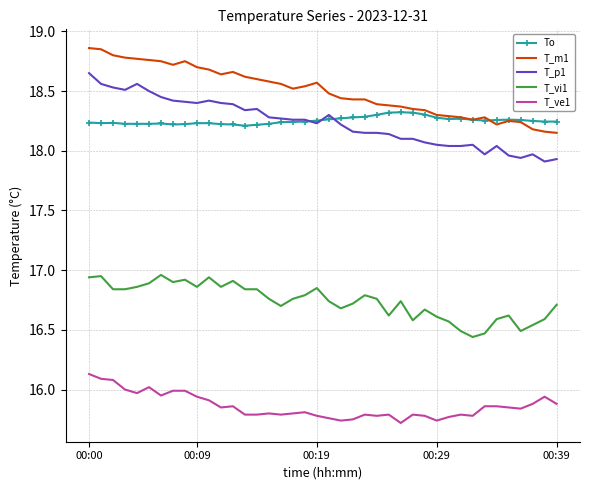

Rank the series by their maximum value, from lowest to highest.

T_ve1, T_vi1, To, T_p1, T_m1